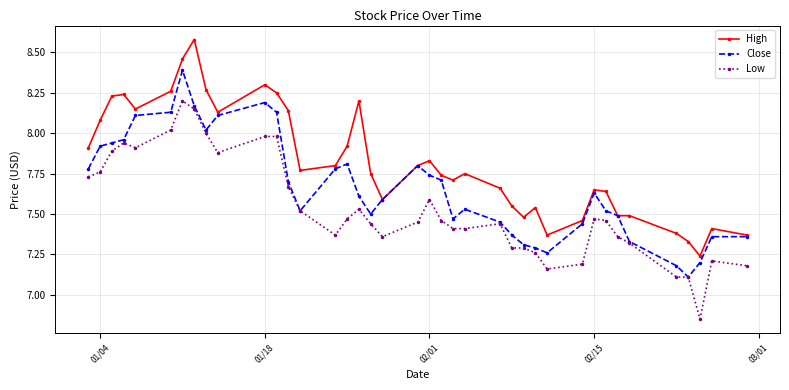

True or false: High has more than 1 interior local peaks.

True